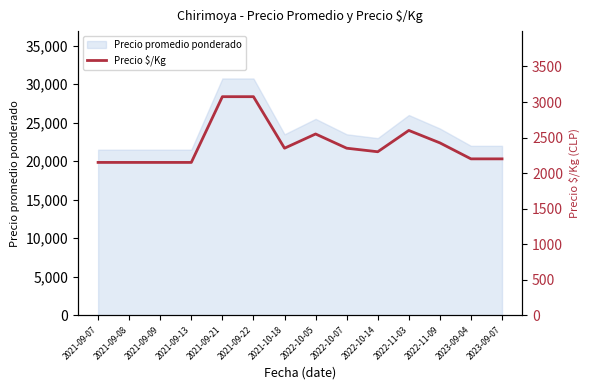

What is the minimum value shown in the chart?

2150